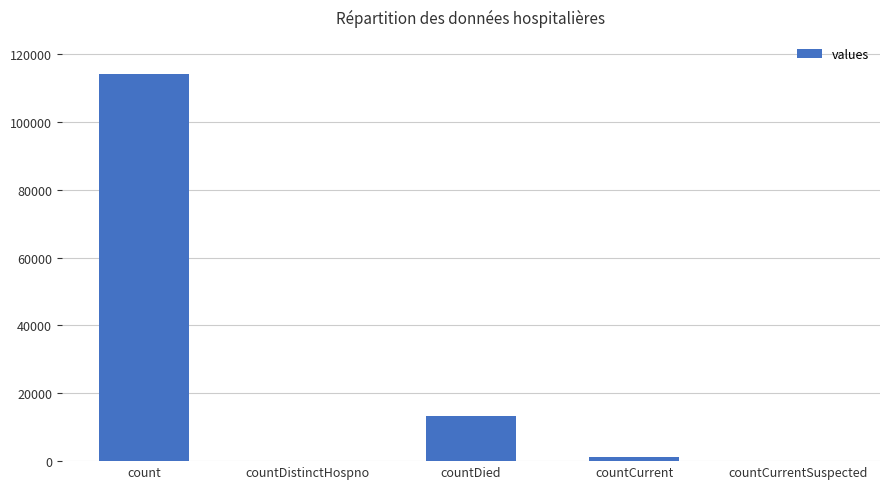

How many distinct data groups are displayed?

1